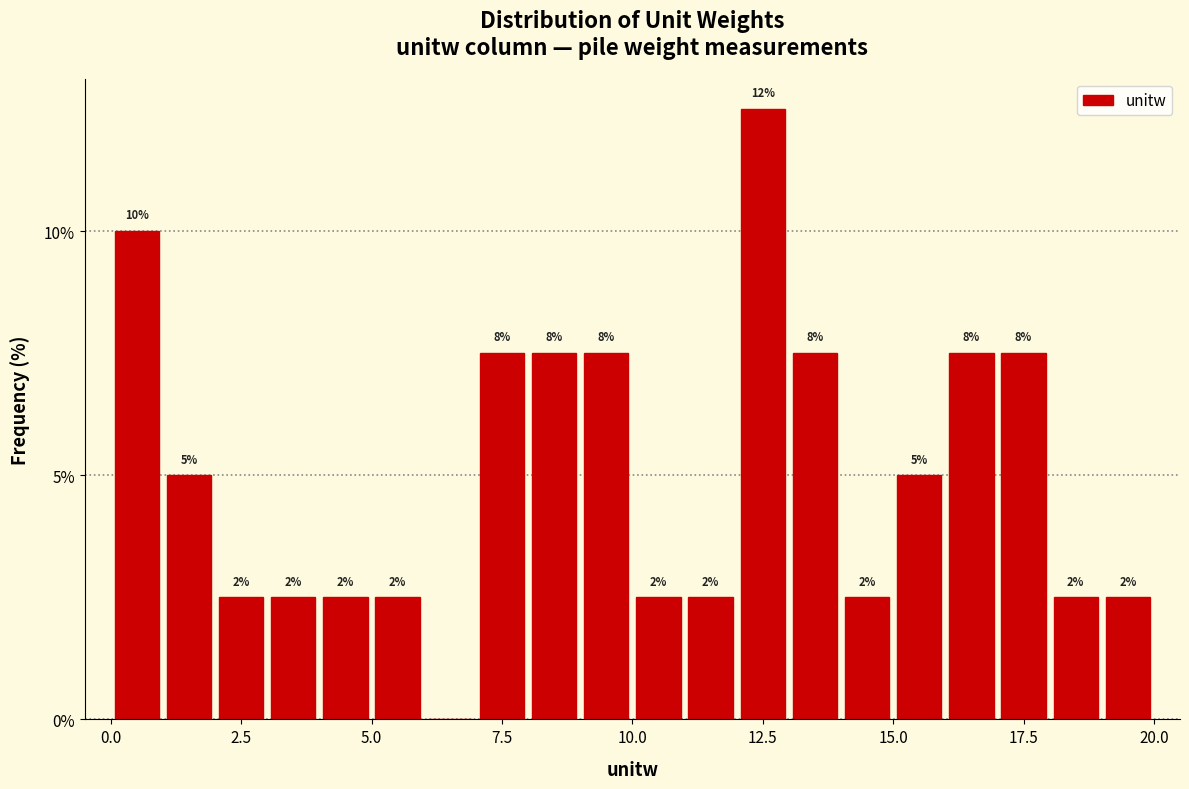

Around what value on the x-axis is the tallest bar? Give the approximate position of its centre, as read against the axis.

12.5